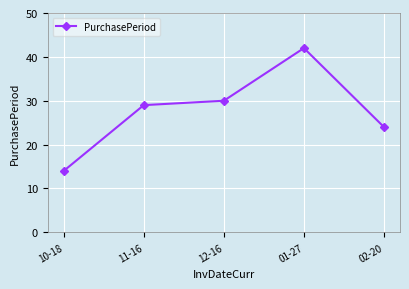

Rank the categories by value from lowest to highest.

10-18, 02-20, 11-16, 12-16, 01-27